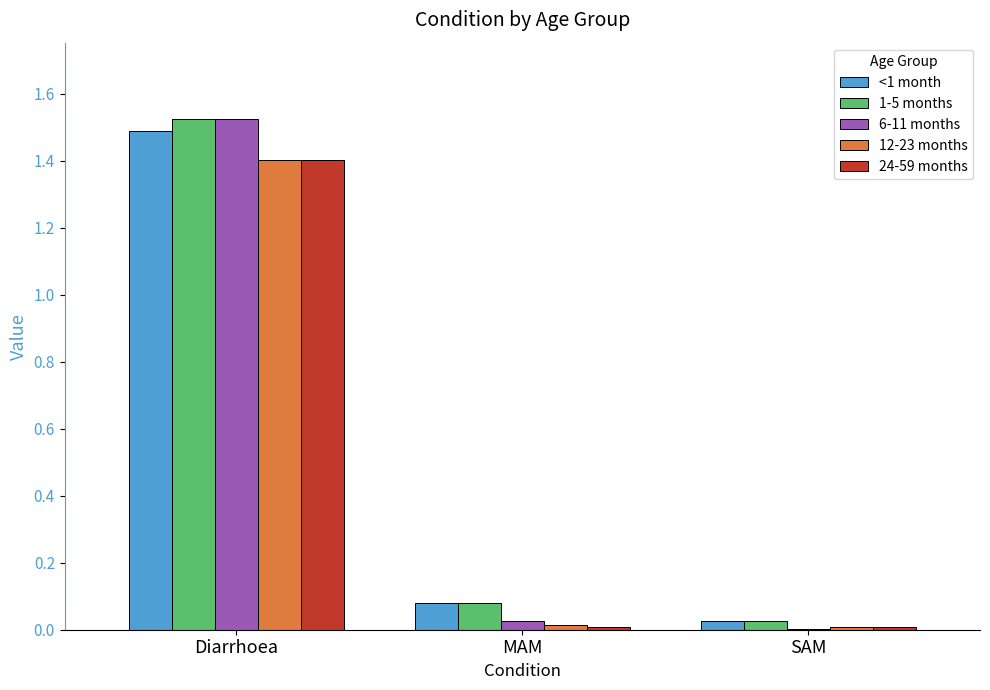

Is it true that <1 month equals 1.5 at Diarrhoea?

True